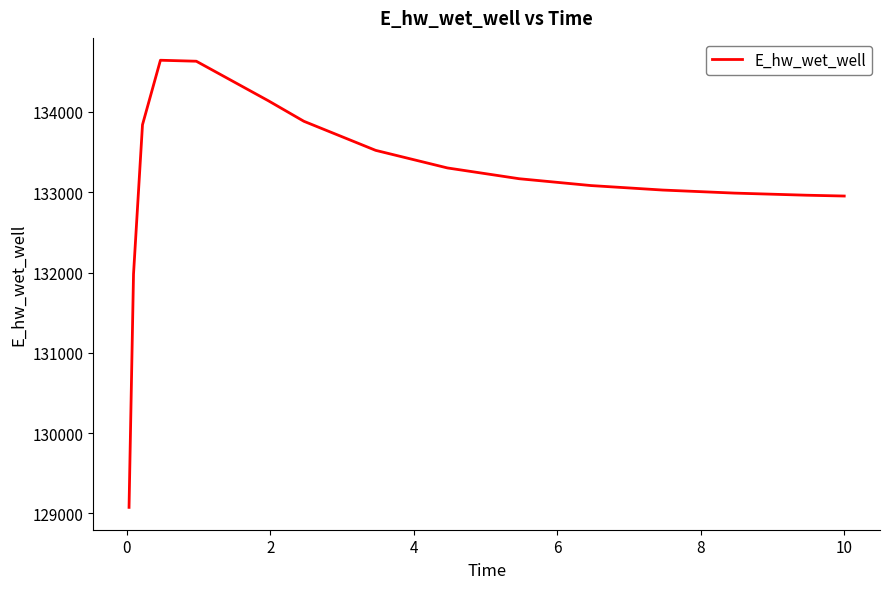

What is the greatest value displayed?

134644.4